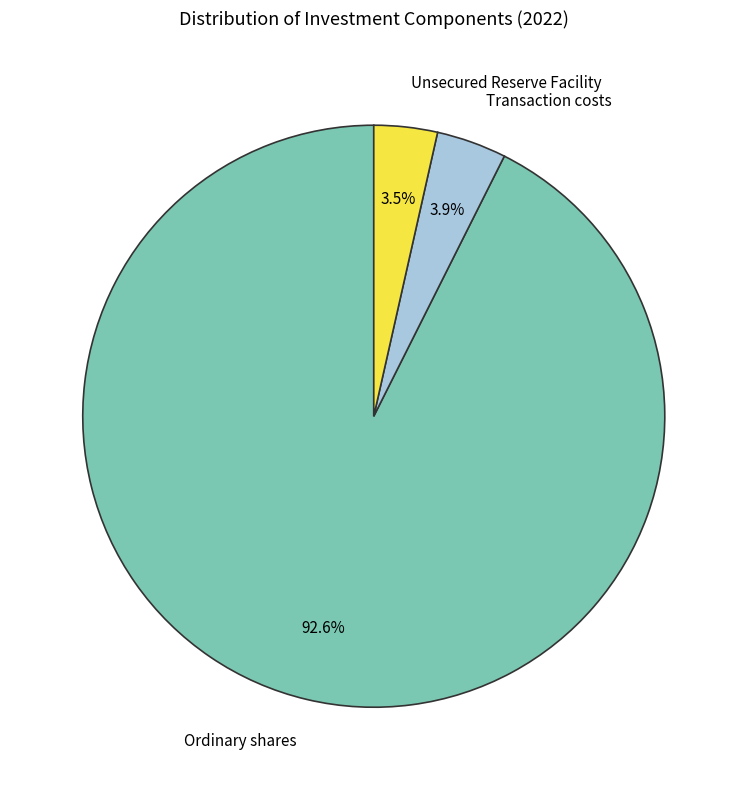

Which slice represents more than half of the pie?

Ordinary shares